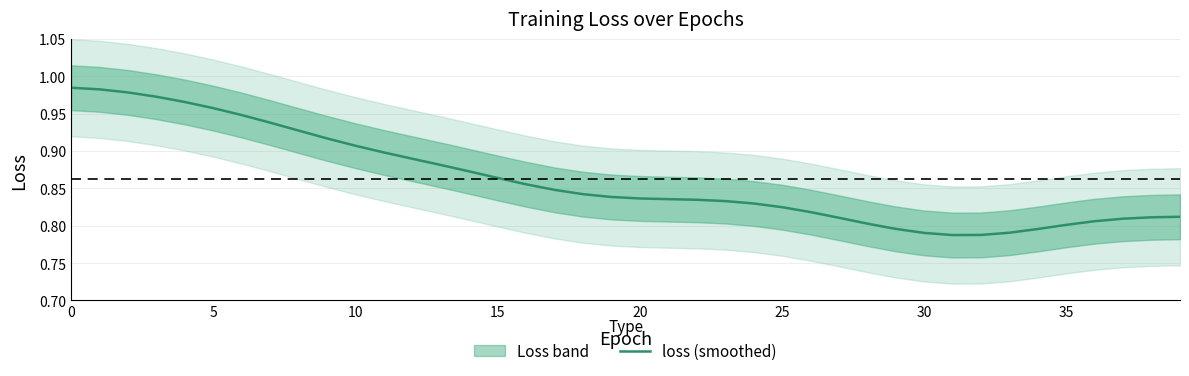

The loss (smoothed) series shows 1.5 at 10. True or false?

False